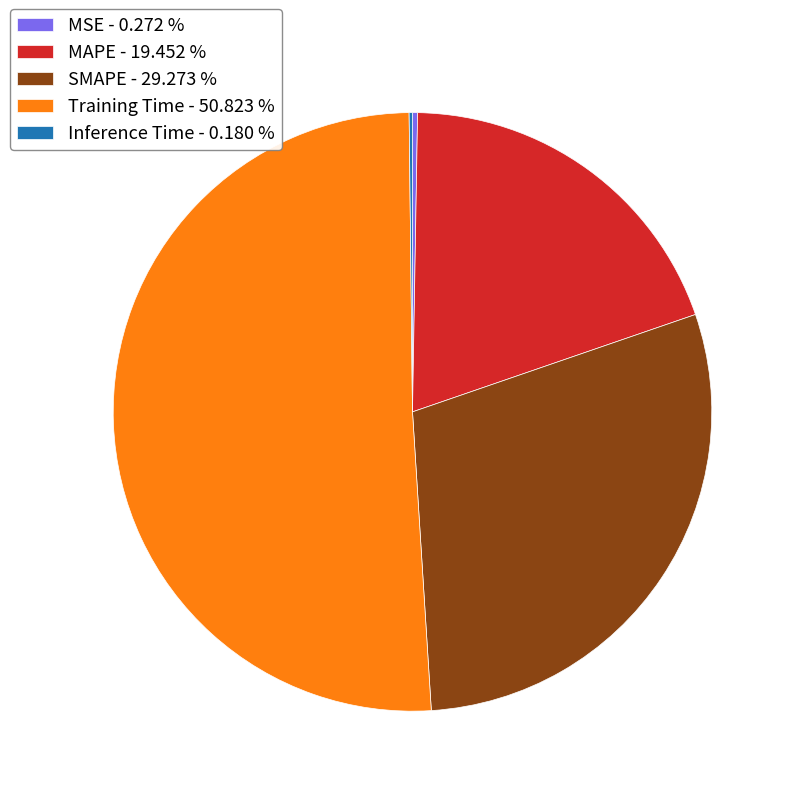

Is Training Time the majority of the pie?

Yes